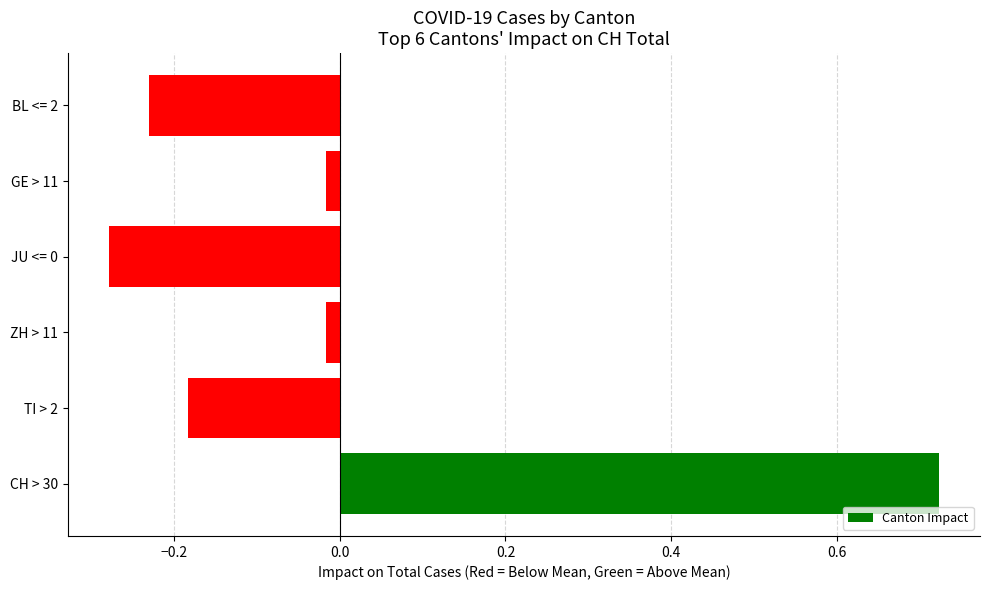

What is the difference between the maximum and minimum values?

1.0